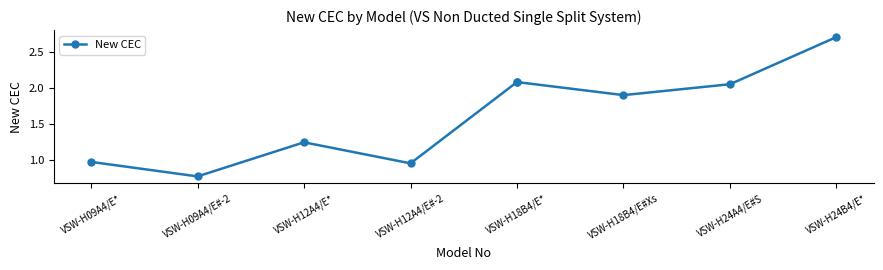

The value at VSW-H09A4/E#-2 is 0.8. True or false?

True